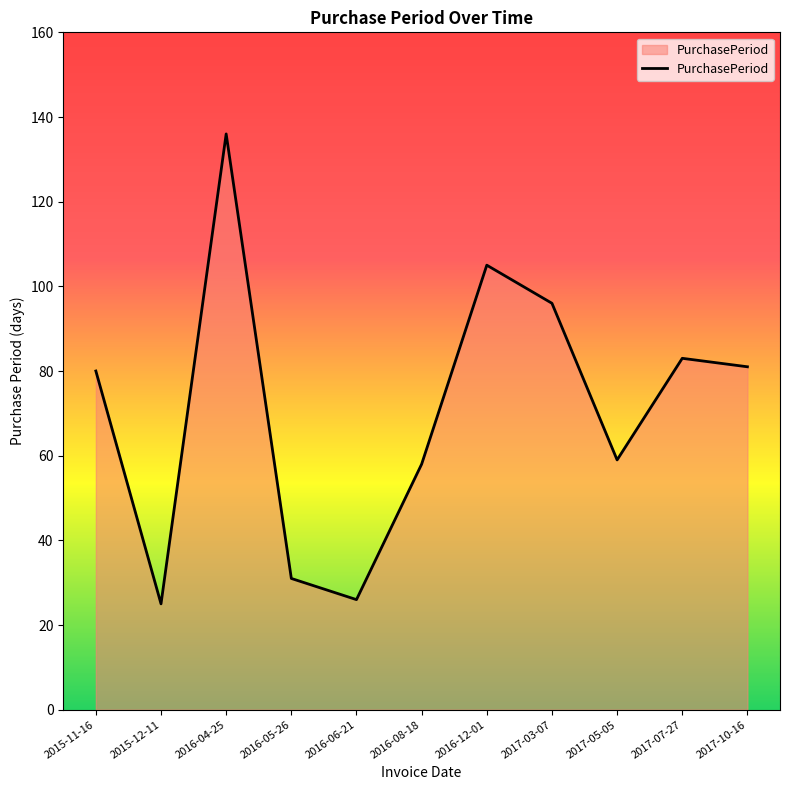

What is the change in value from 2015-11-16 to 2015-12-11?

-55